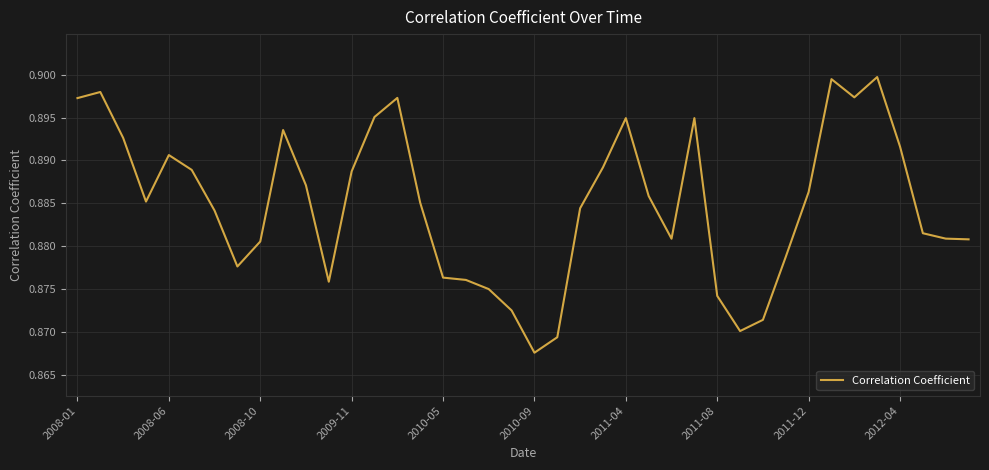

Count the values in the range 0 to 1.

40